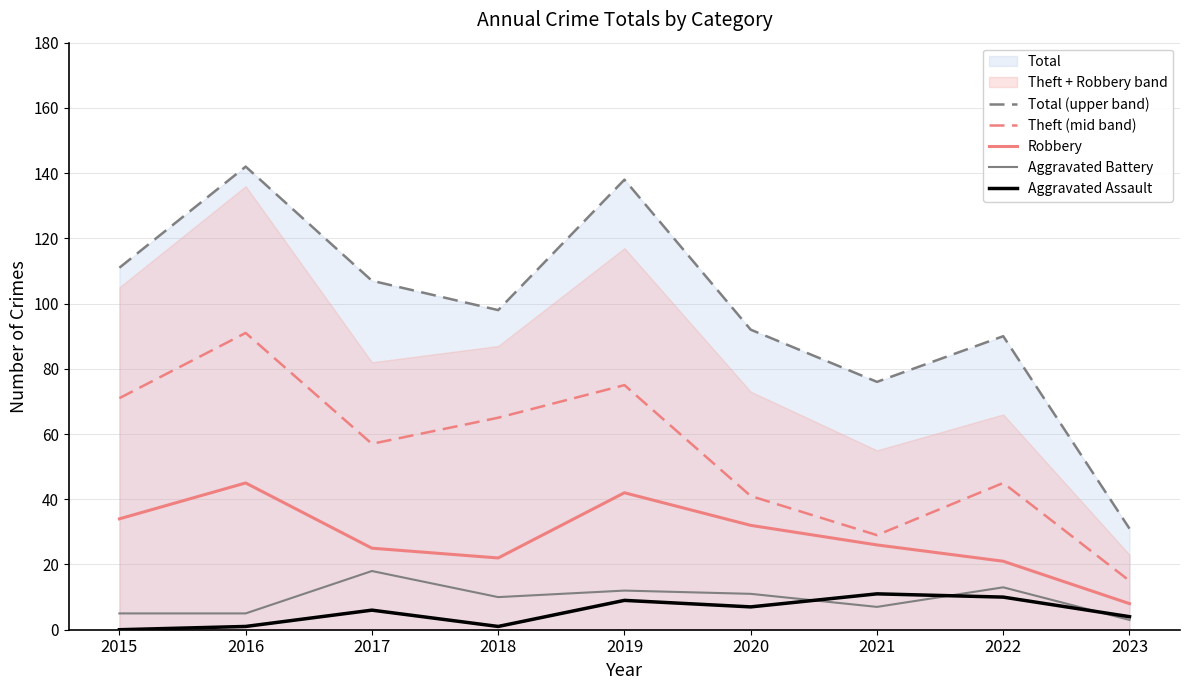

Which category has the highest value in the Theft (mid band) series?

2016